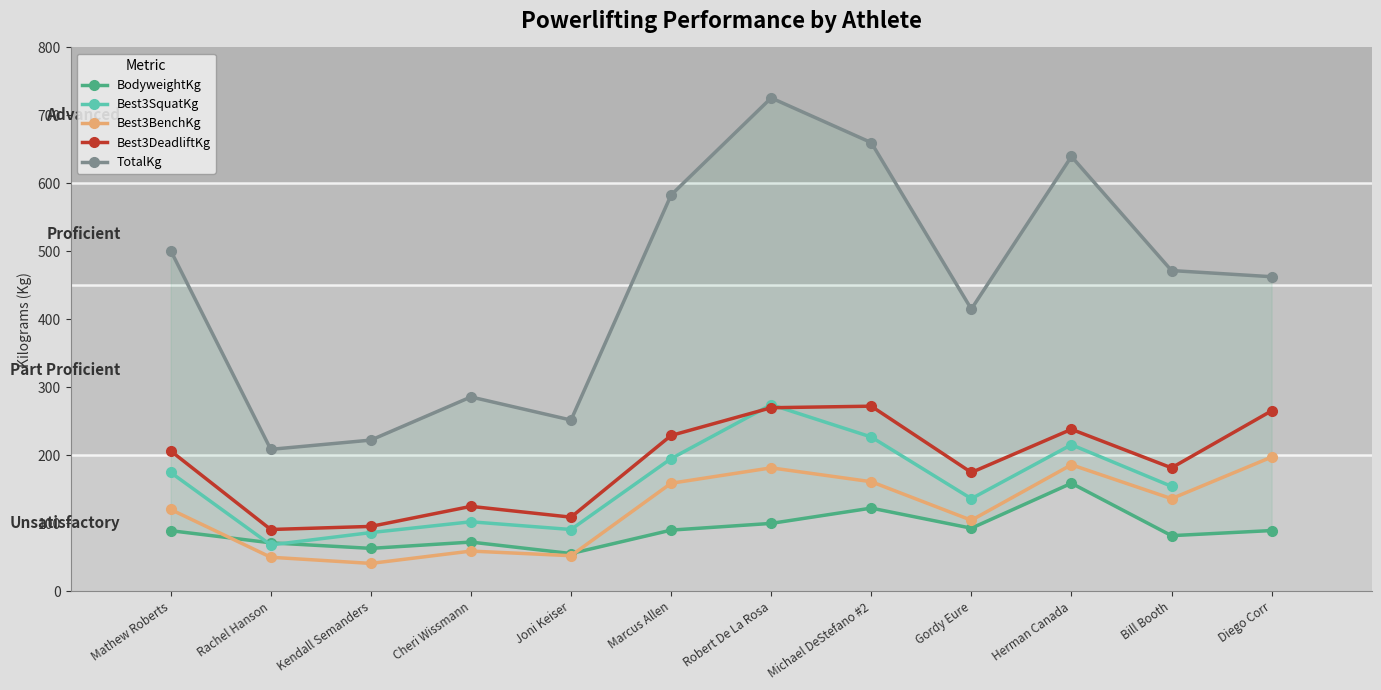

Which category has the highest value in the Best3BenchKg series?

Diego Corr